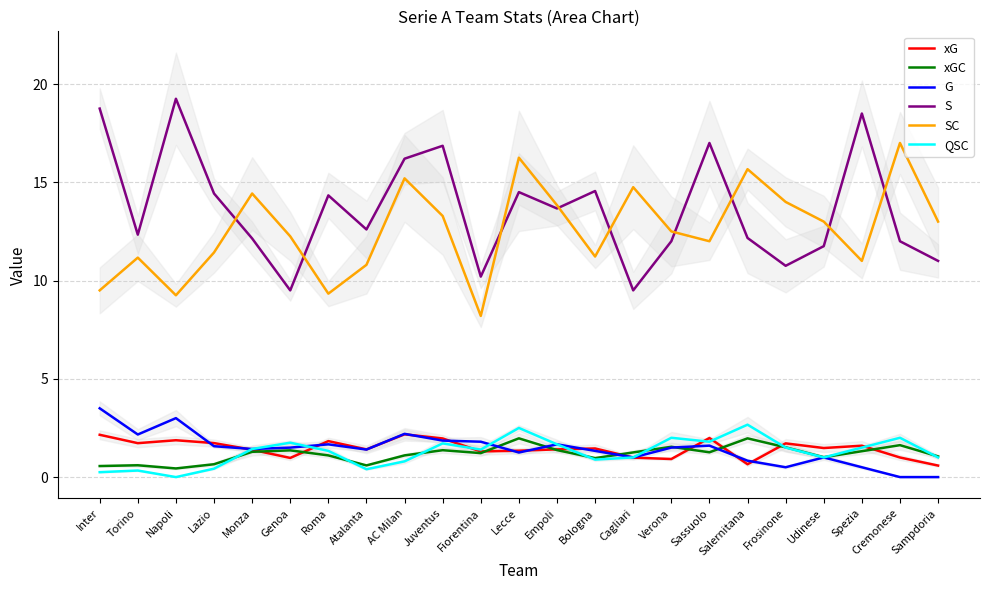

Reading left to right, list all the values displayed in this chart.

xG: 2.2	1.7	1.9	1.7	1.4	1.0	1.8	1.4	2.2	2.0	1.3	1.3	1.4	1.5	1.0	0.9	2.0	0.7	1.7	1.5	1.6	1.0	0.6
xGC: 0.6	0.6	0.4	0.7	1.3	1.4	1.1	0.6	1.1	1.4	1.2	2.0	1.4	1.0	1.3	1.5	1.3	2.0	1.5	1.0	1.3	1.6	1.1
G: 3.5	2.2	3.0	1.6	1.4	1.5	1.7	1.4	2.2	1.9	1.8	1.2	1.7	1.3	1.0	1.5	1.6	0.8	0.5	1.0	0.5	0.0	0.0
S: 18.8	12.3	19.2	14.4	12.1	9.5	14.3	12.6	16.2	16.9	10.2	14.5	13.7	14.6	9.5	12.0	17.0	12.2	10.8	11.8	18.5	12.0	11.0
SC: 9.5	11.2	9.2	11.4	14.4	12.2	9.3	10.8	15.2	13.3	8.2	16.2	13.8	11.2	14.8	12.5	12.0	15.7	14.0	13.0	11.0	17.0	13.0
QSC: 0.2	0.3	0.0	0.4	1.4	1.8	1.3	0.4	0.8	1.7	1.4	2.5	1.7	0.9	1.0	2.0	1.8	2.7	1.5	1.0	1.5	2.0	1.0